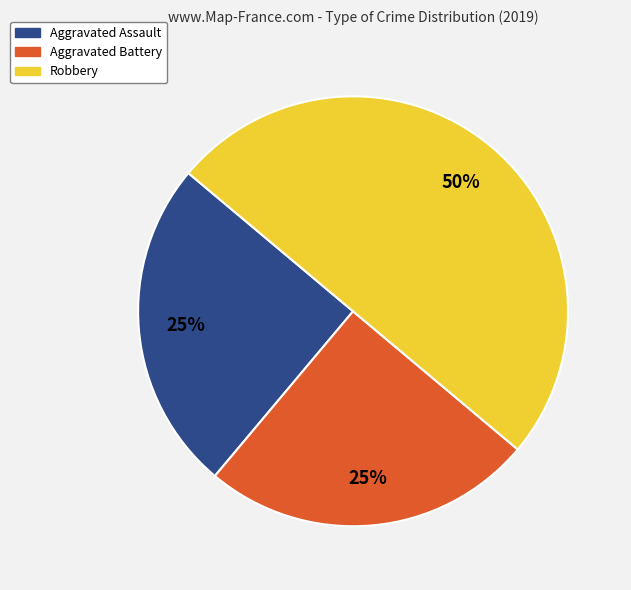

What is the ratio of the value at Aggravated Assault to the value at Aggravated Battery?

1.0